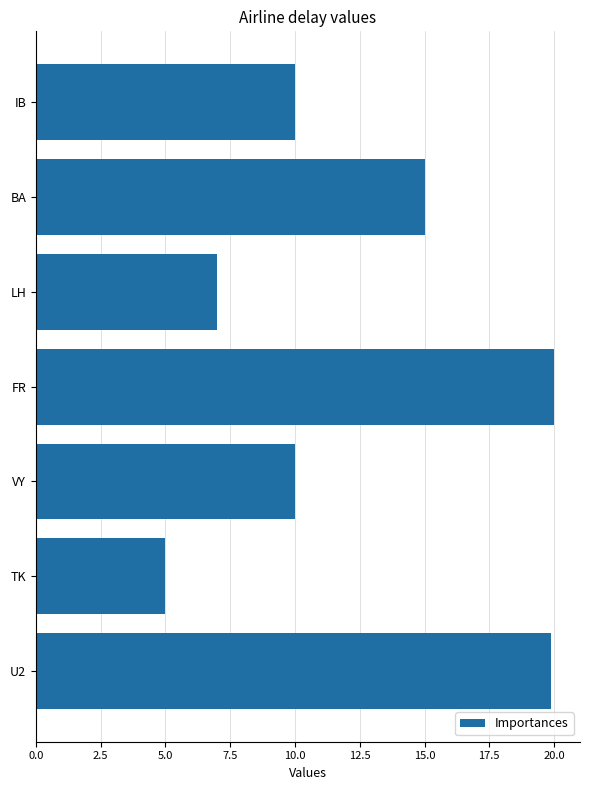

Reading bottom to top, extract all data points from this chart.

U2=19.9	TK=5.0	VY=10.0	FR=20.0	LH=7.0	BA=15.0	IB=10.0